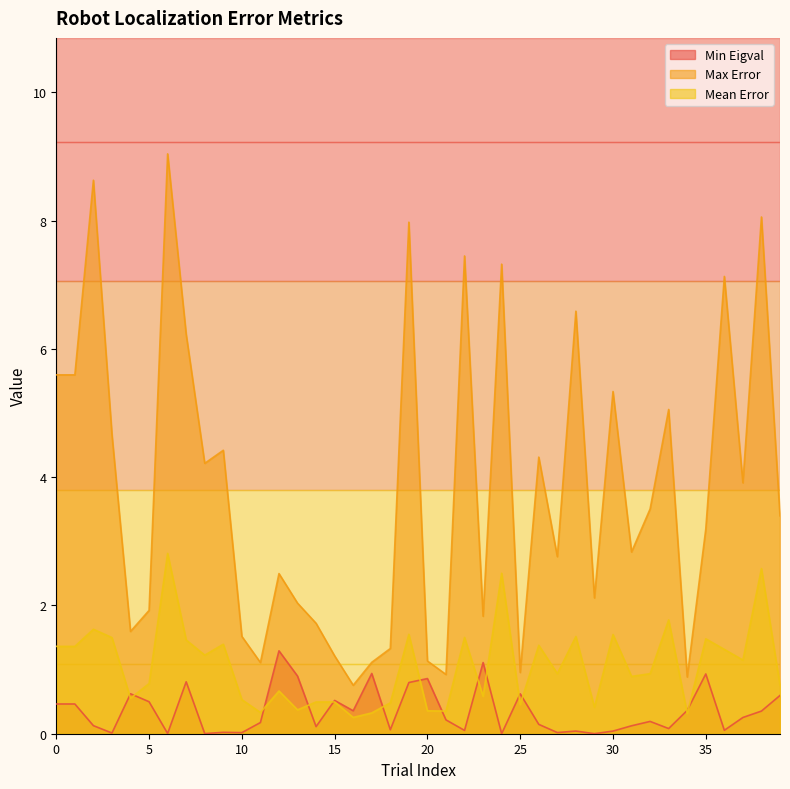

Does the chart display data point markers on the line(s)?

No